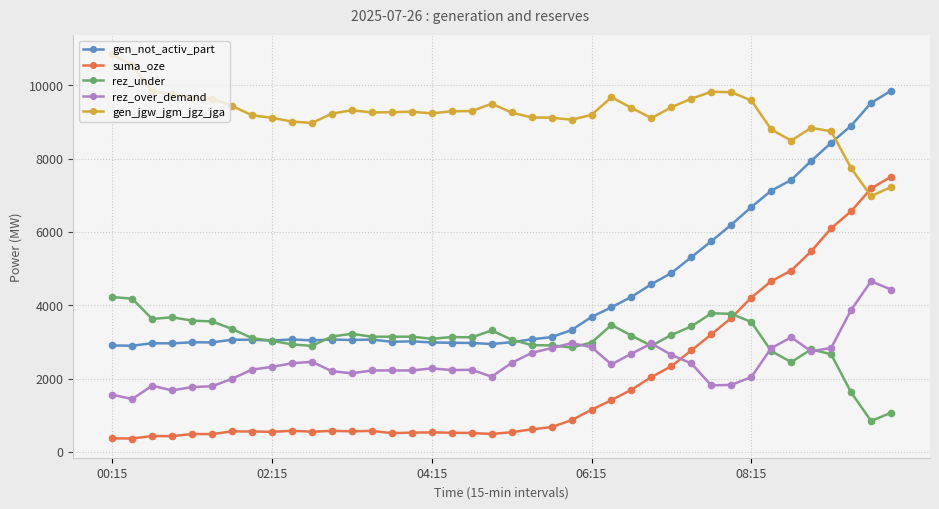

What are all the series names shown in the legend?

gen_not_activ_part, suma_oze, rez_under, rez_over_demand, gen_jgw_jgm_jgz_jga